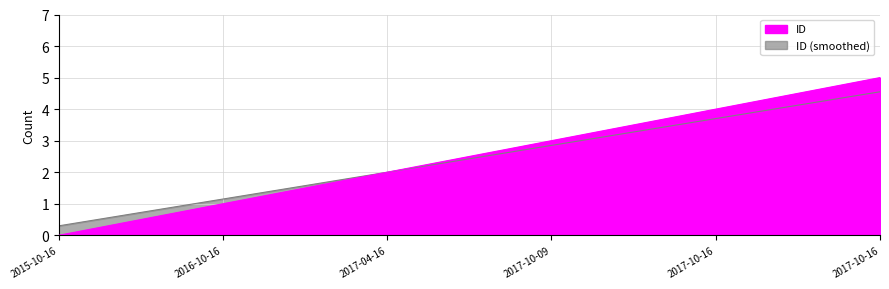

At which label does the data first exceed 2?

2017-10-09